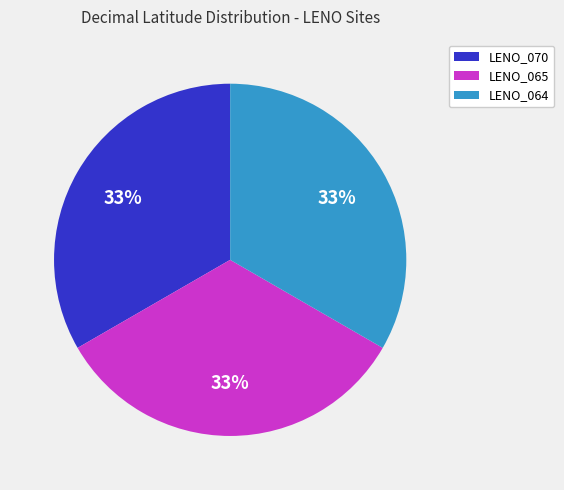

What is the ratio of the value at LENO_065 to the value at LENO_070?

1.0